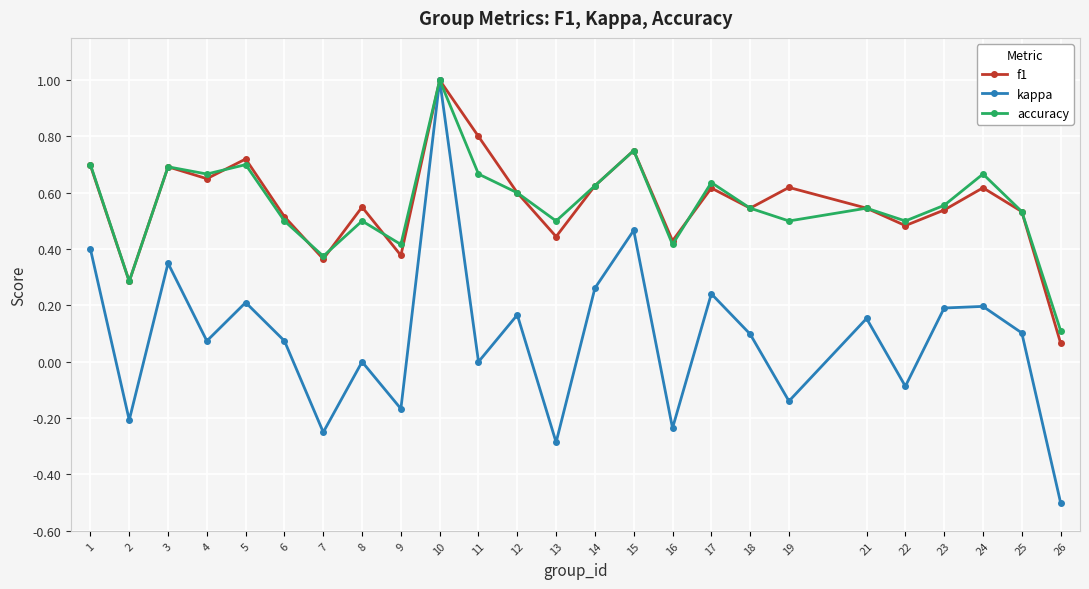

What is the value of the kappa point at the 13th from the left?

-0.3